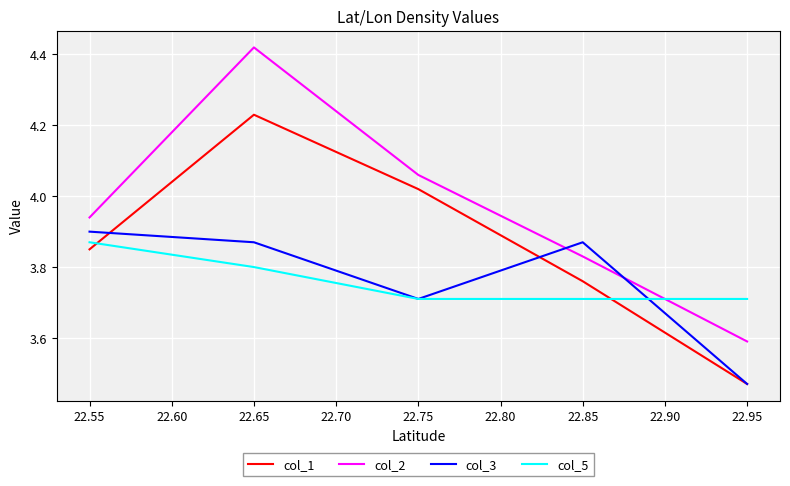

How many times do col_3 and col_2 cross each other?

2